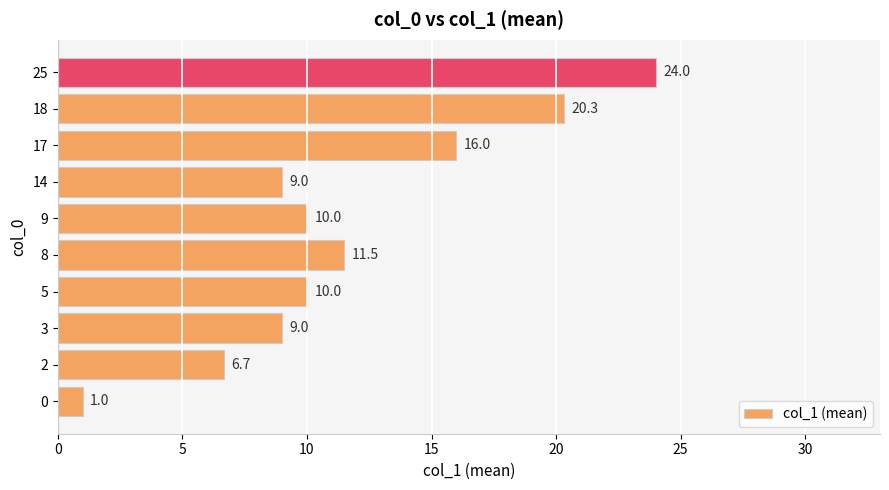

Reading bottom to top, transcribe all the data shown in this chart.

0=1.0	2=6.7	3=9.0	5=10.0	8=11.5	9=10.0	14=9.0	17=16.0	18=20.3	25=24.0